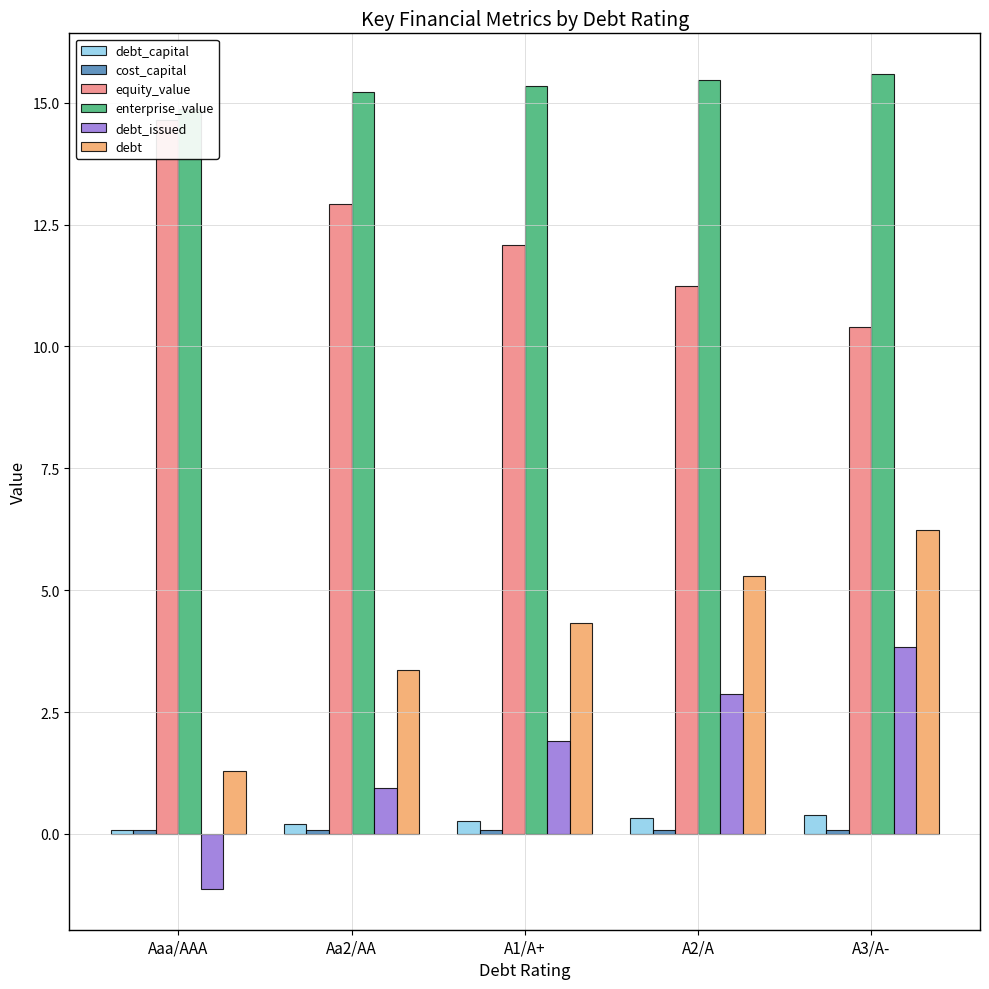

True or false: debt has a value of 4.2 at A3/A-.

False